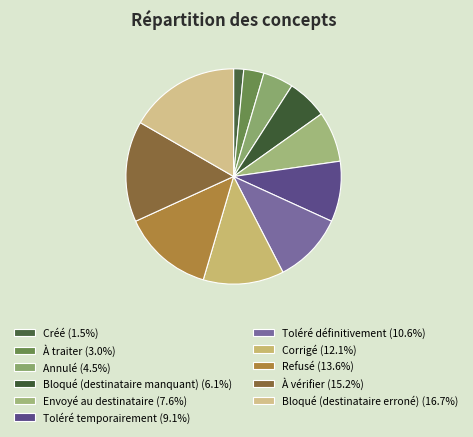

Does Refusé represent more than half of the total?

No